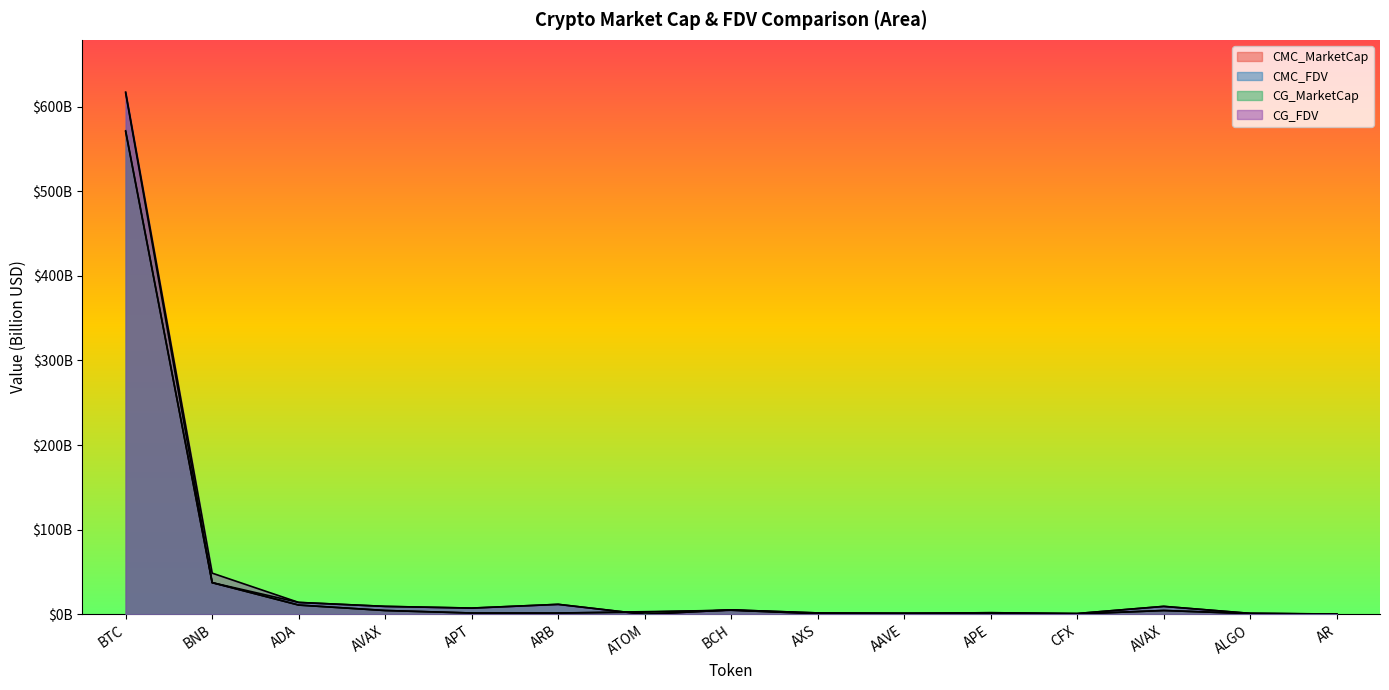

Which series has the largest total across all categories?

CG_FDV